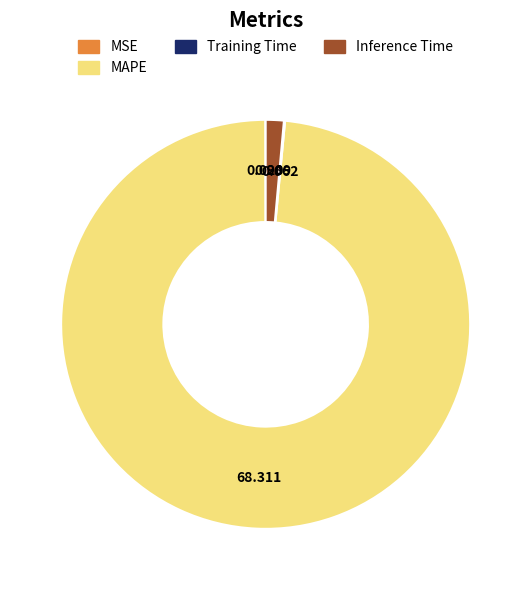

Is there a majority slice in this chart?

Yes